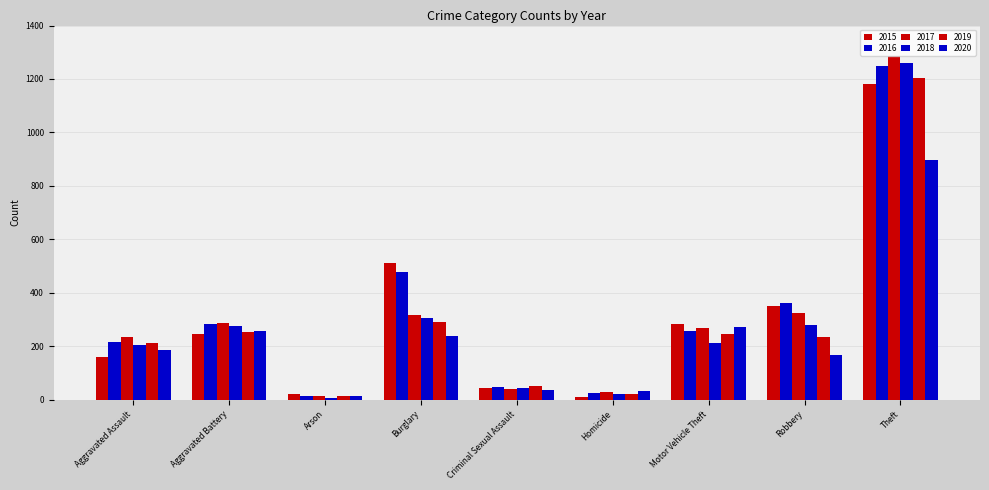

Where is 2018 nearest to the value 633?

Burglary